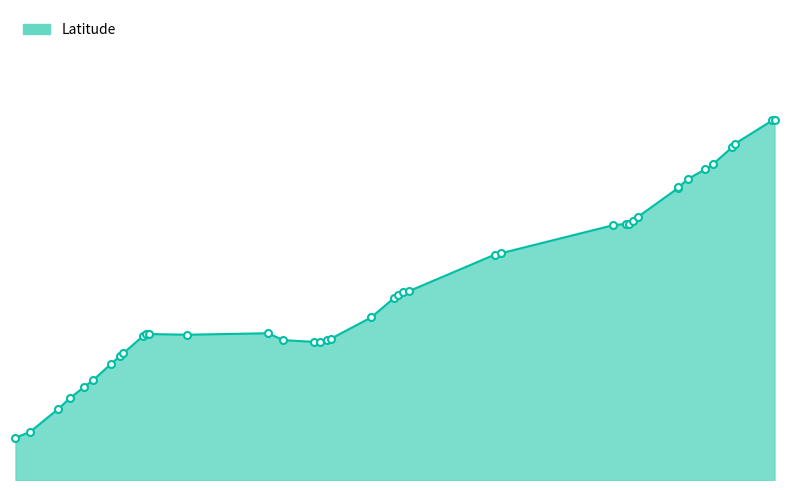

Is this an area chart (filled region under the line)?

Yes